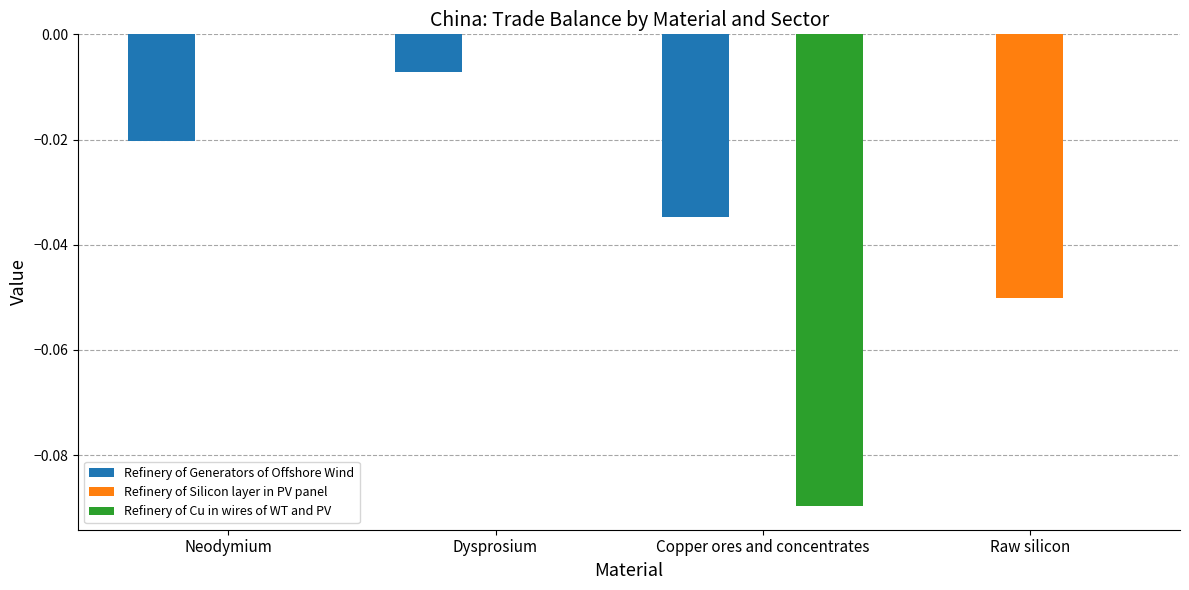

True or false: Refinery of Cu in wires of WT and PV has a value of -0.1 at Raw silicon.

False